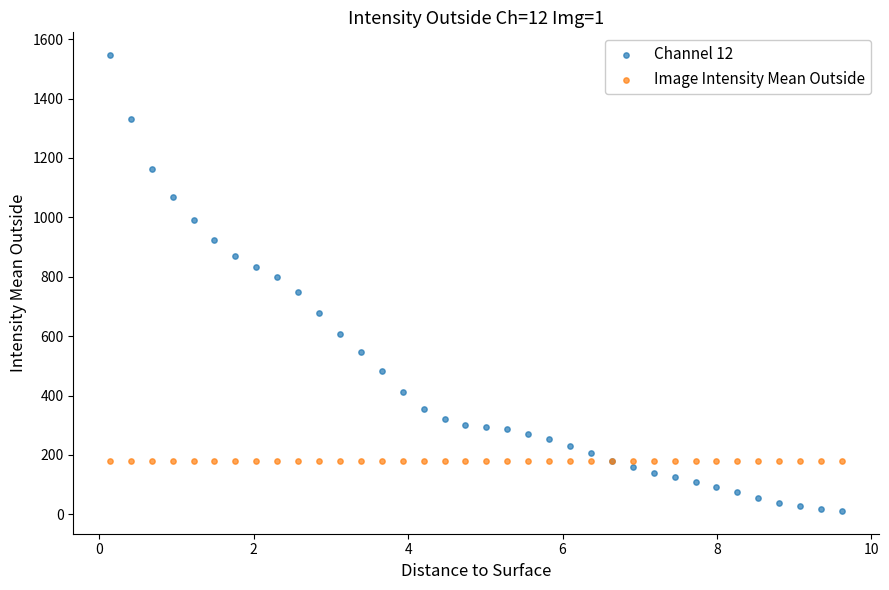

What are all the series names shown in the legend?

Channel 12, Image Intensity Mean Outside